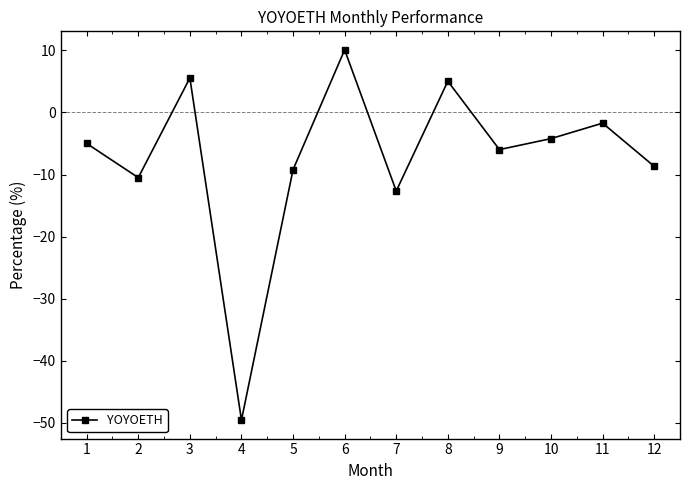

What is the value of the 12th point from the left?

-8.7